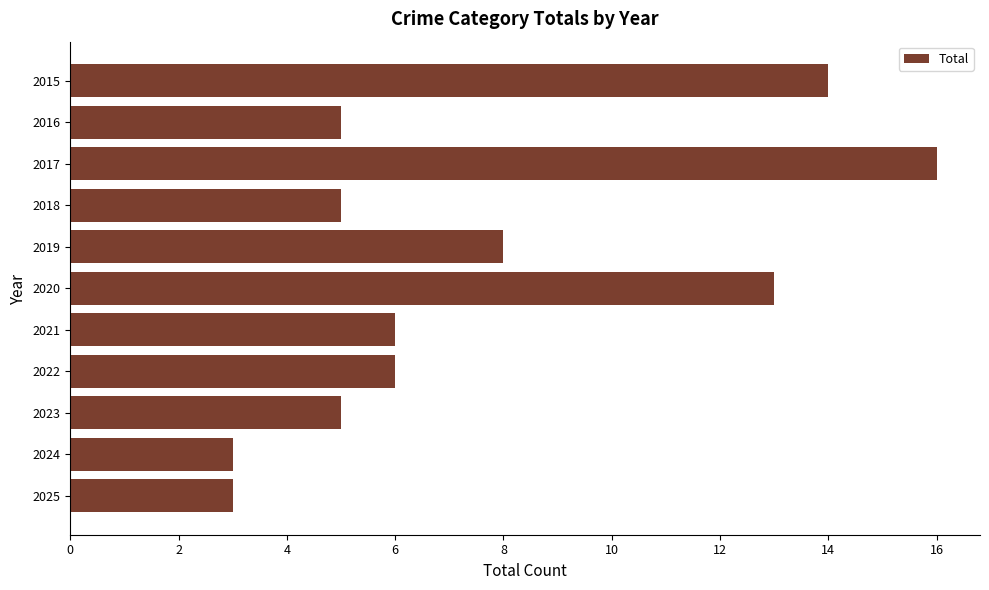

Which category has the highest value across all series?

2017